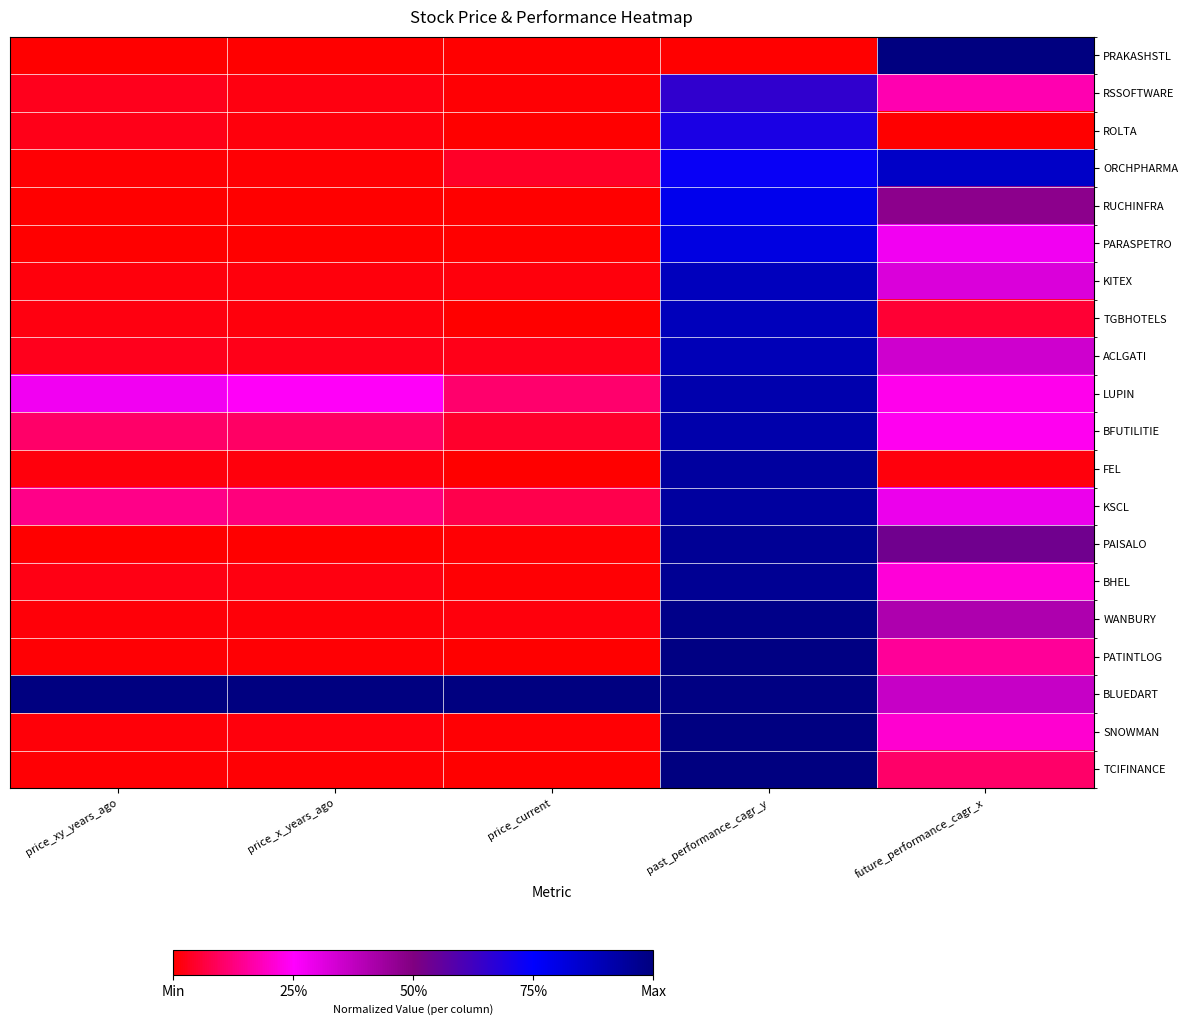

What is the spread (max minus min) of values at past_performance_cagr_y?

1.0